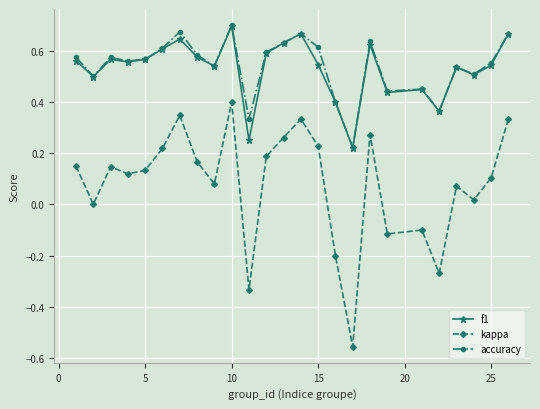

Which series has the largest range (max minus min)?

kappa